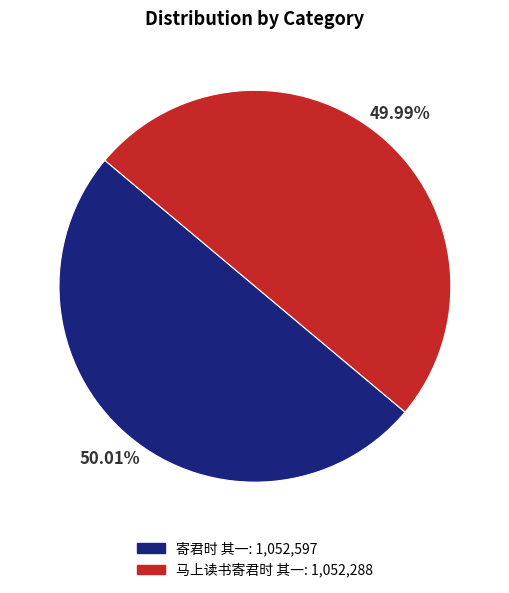

Does any single category account for the majority?

Yes